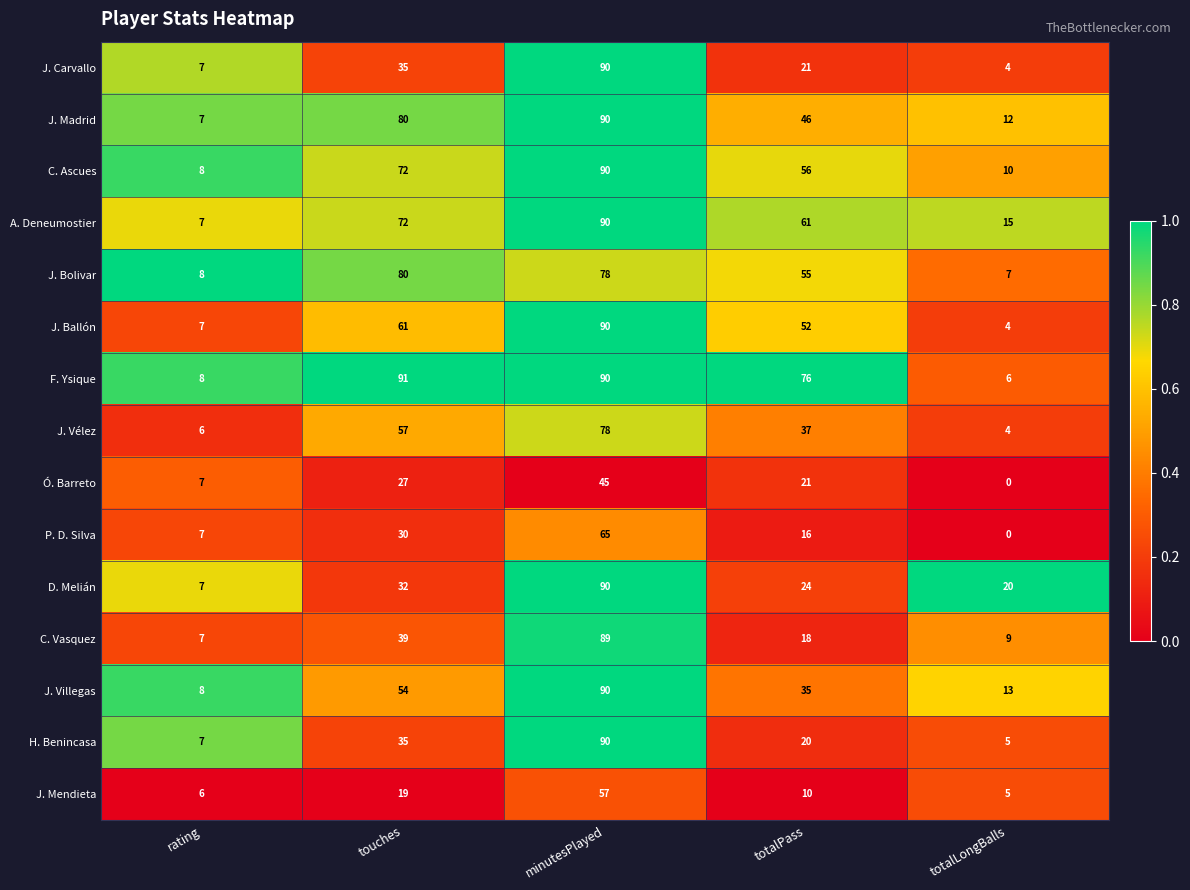

How many data points in J. Vélez are less than 37?

2